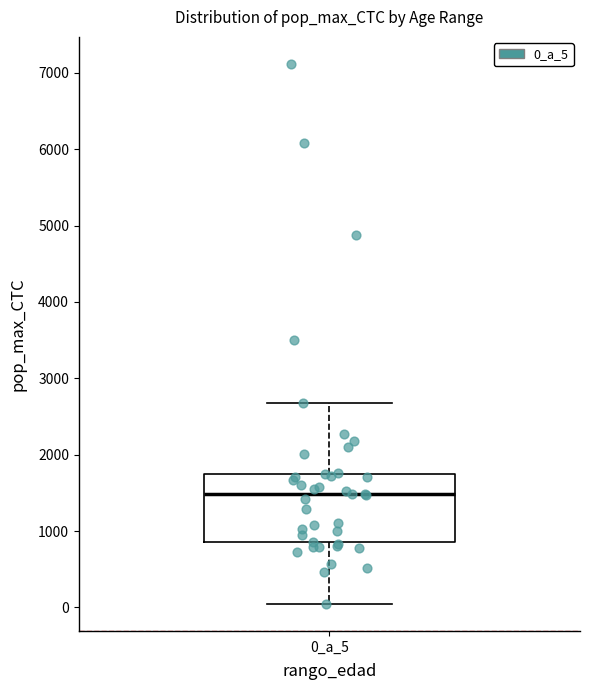

Read this box plot against the y-axis: the position of the median line, the range covered by the box, and the ends of both whiskers. The values are not printed on the chart, so give them approximately, as read against the axis.

median 1500, box 900 to 1700, whiskers 0 to 2700